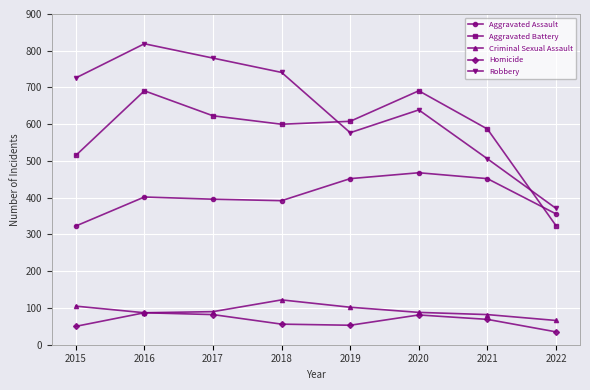

True or false: Robbery and Criminal Sexual Assault intersect in this chart.

False